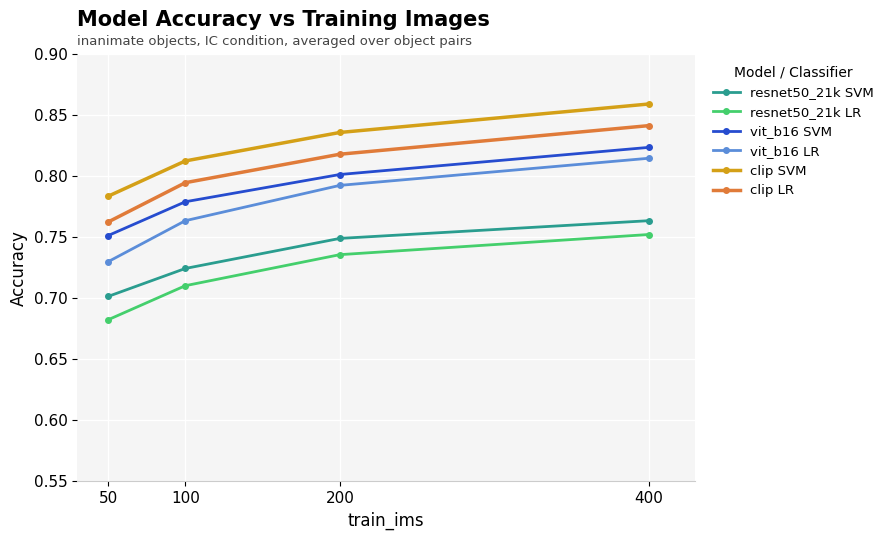

What are all the series names shown in the legend?

resnet50_21k SVM, resnet50_21k LR, vit_b16 SVM, vit_b16 LR, clip SVM, clip LR